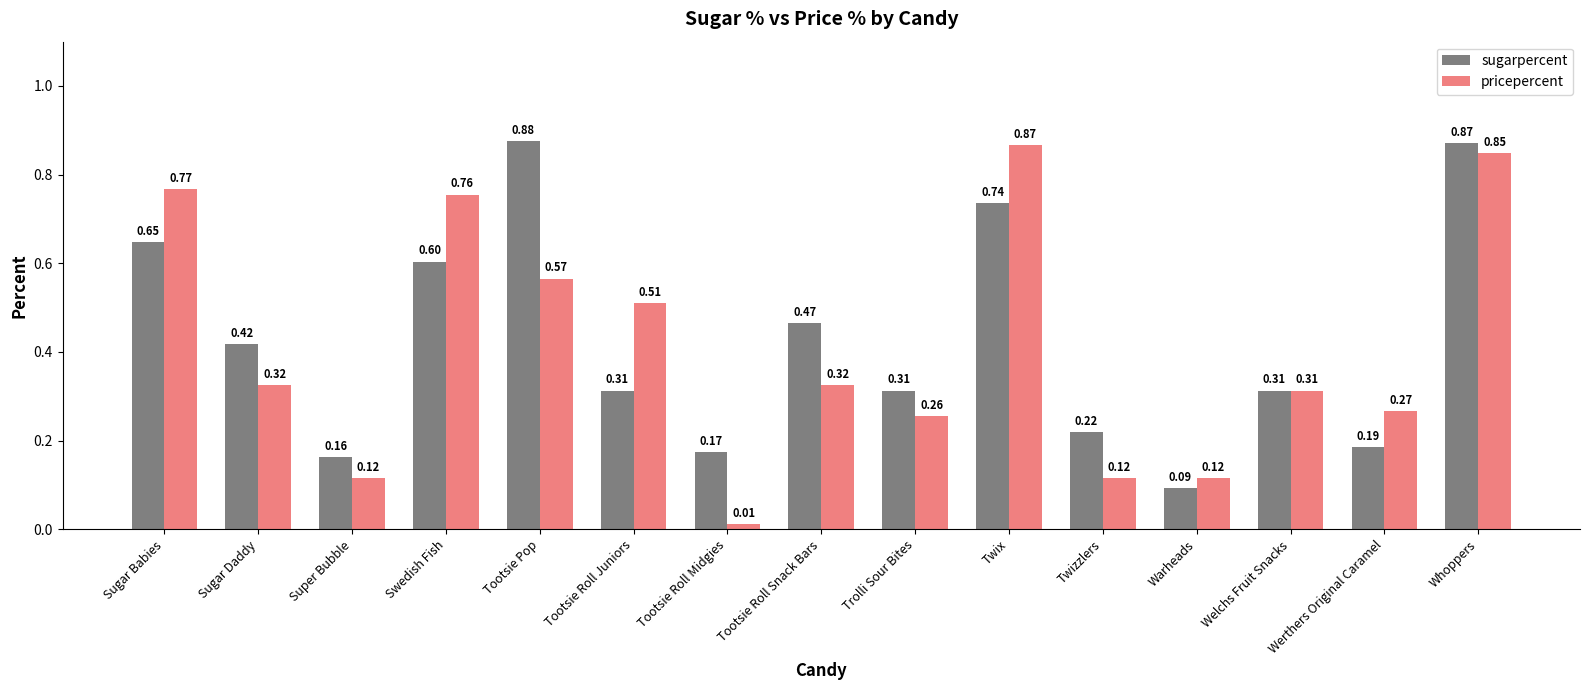

Where is sugarpercent nearest to the value 0?

Warheads